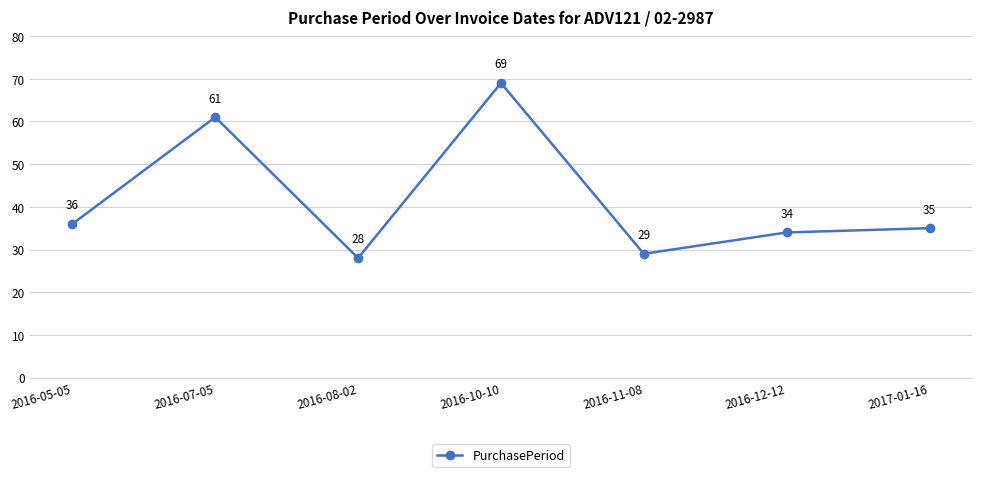

Rank the categories by value from lowest to highest.

2016-08-02, 2016-11-08, 2016-12-12, 2017-01-16, 2016-05-05, 2016-07-05, 2016-10-10